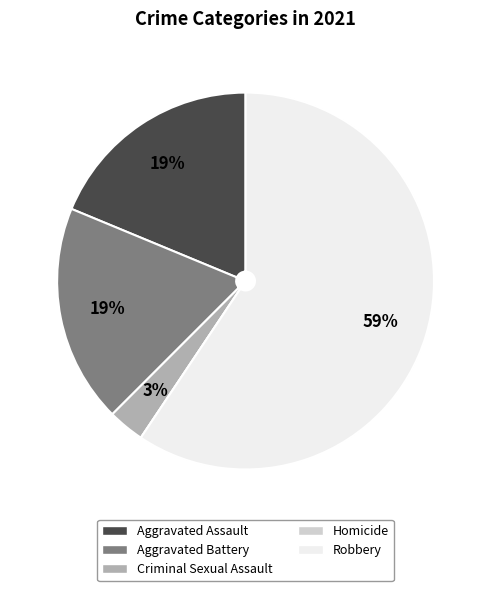

Which category has the biggest portion of the pie?

Robbery